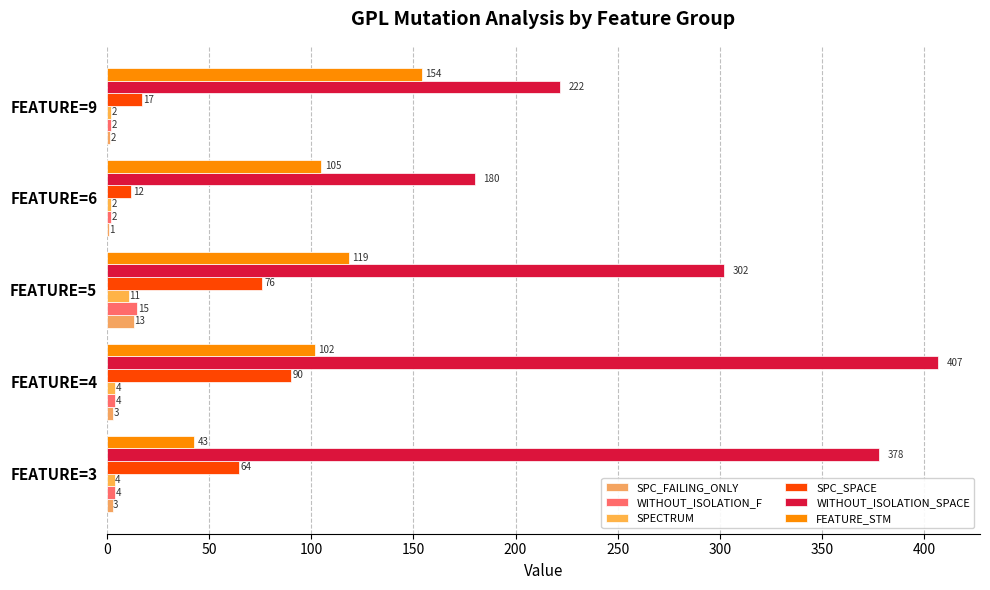

Which series has the largest range (max minus min)?

WITHOUT_ISOLATION_SPACE